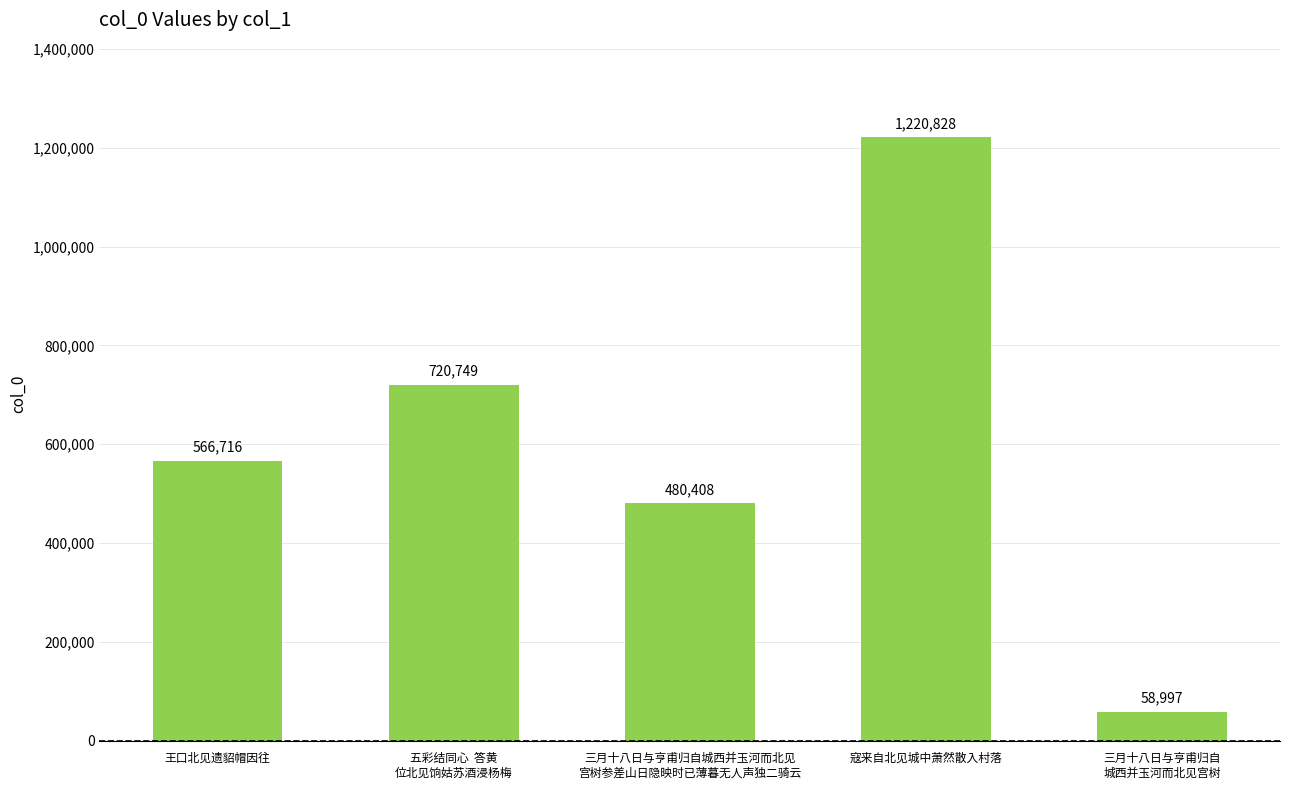

What is the maximum value shown in the chart?

1220828